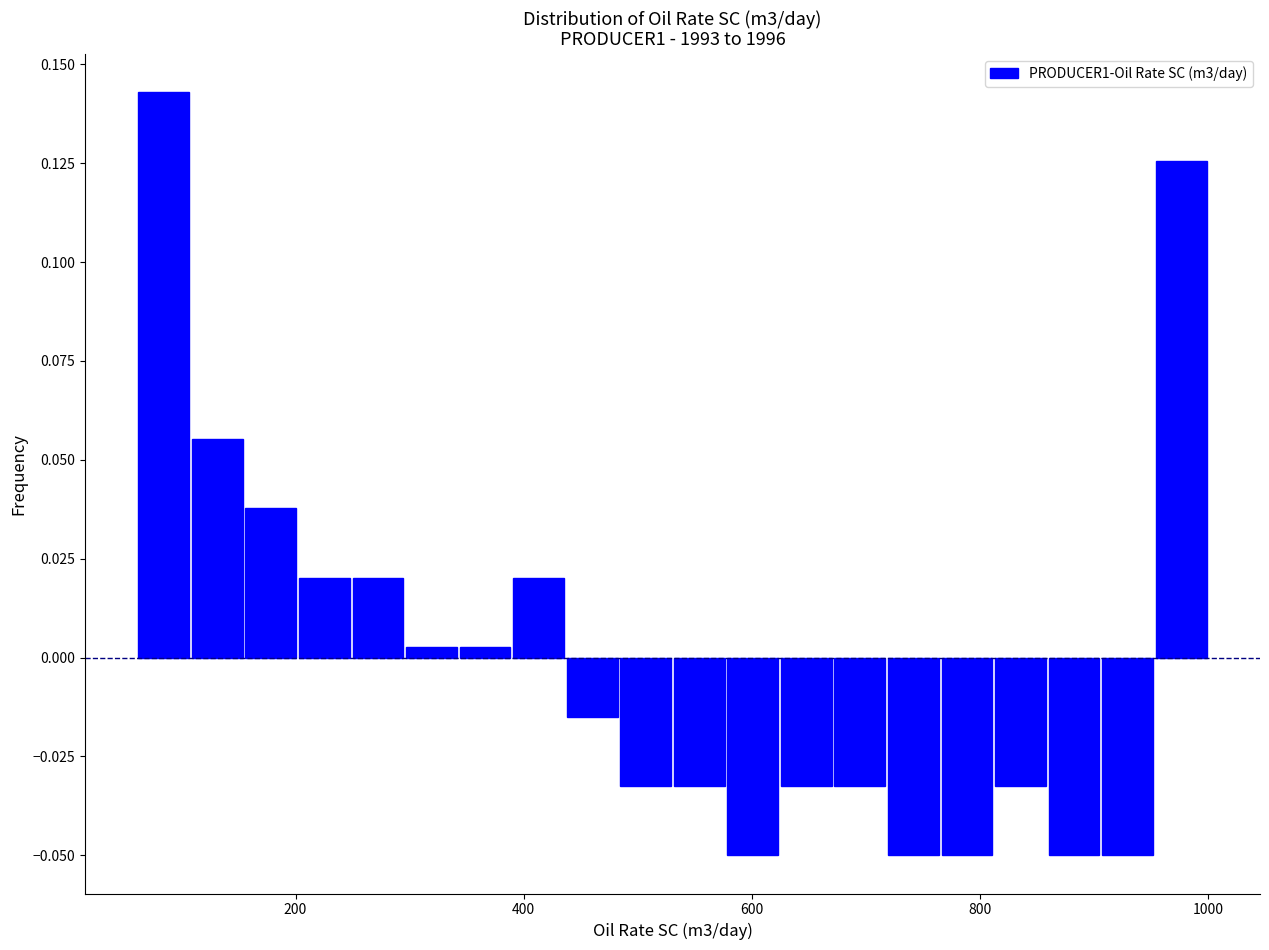

Around what value on the x-axis is the tallest bar? Give the approximate position of its centre, as read against the axis.

80